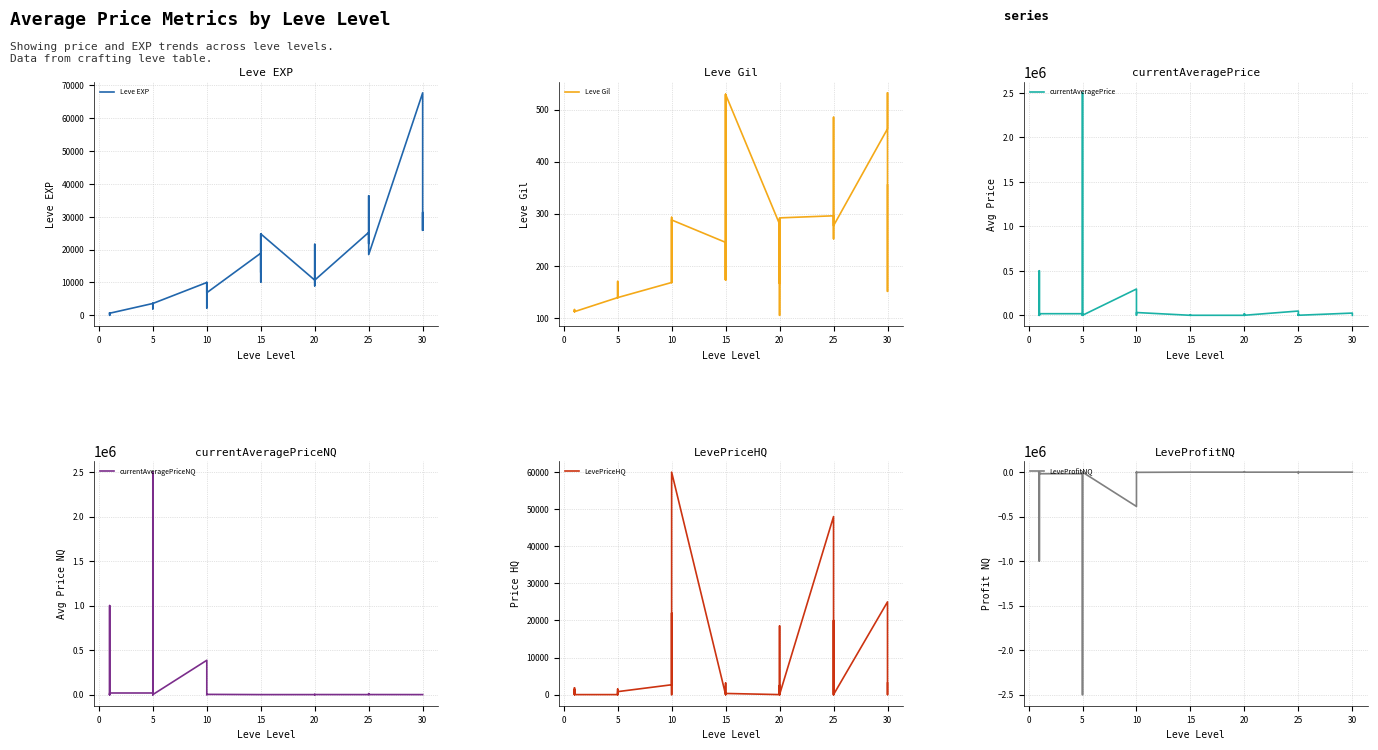

How many lines are shown in the chart?

6